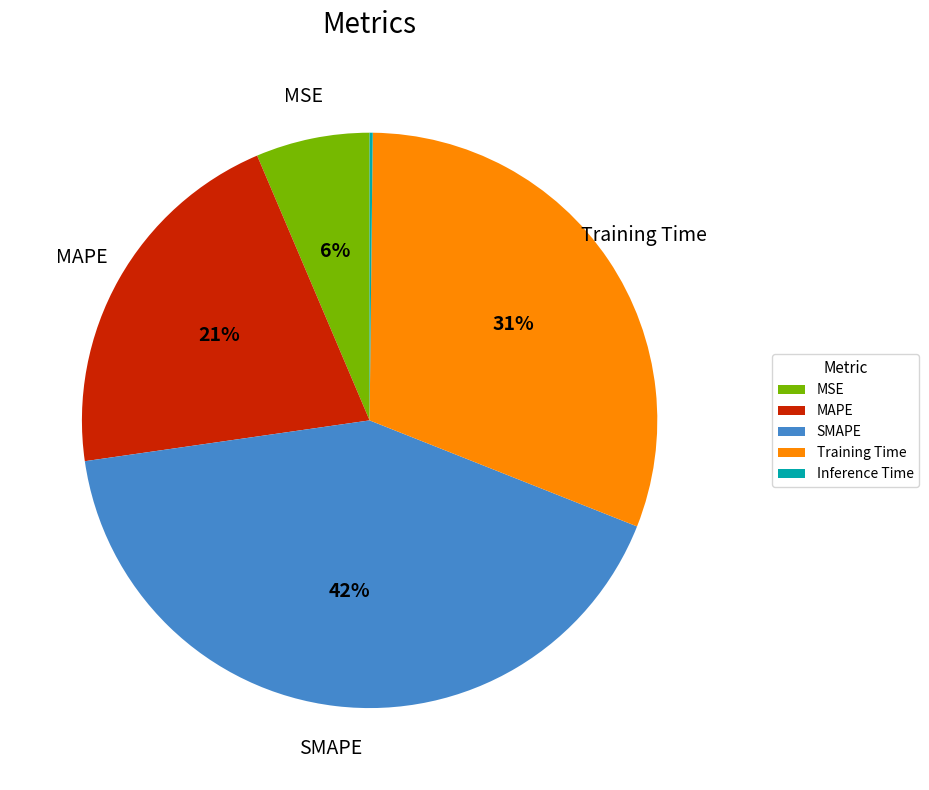

Which category has the biggest portion of the pie?

SMAPE